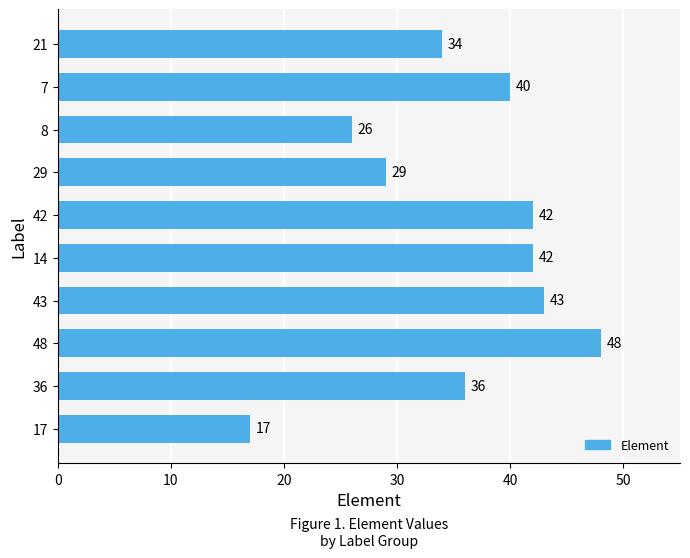

How many values are below 40?

5